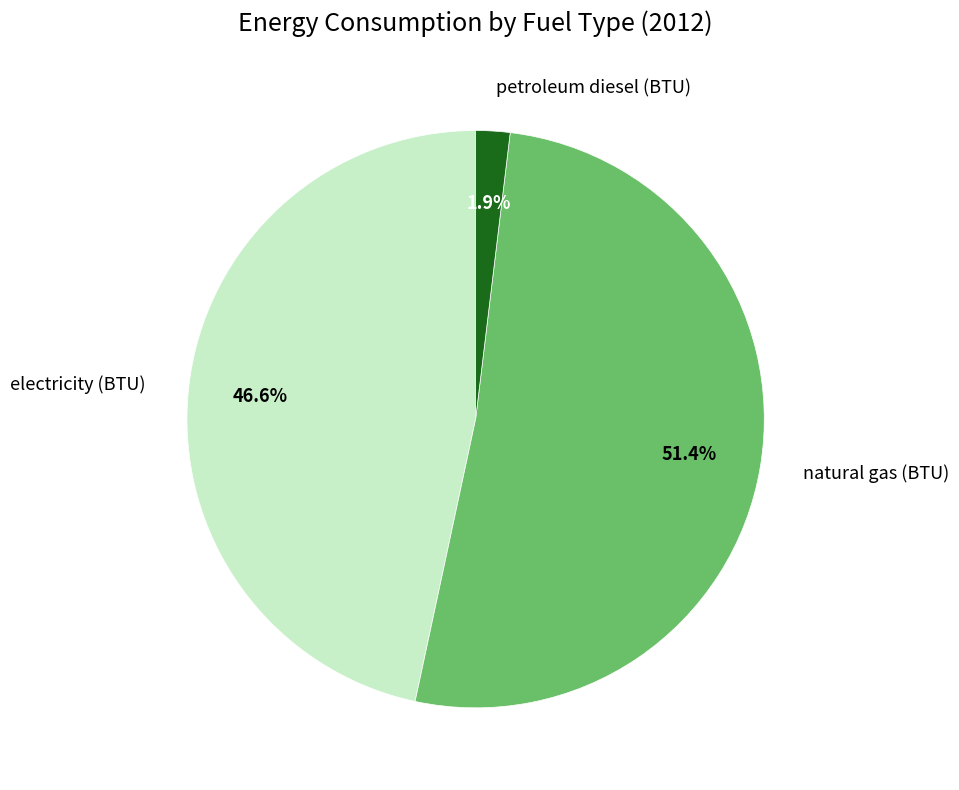

To the nearest percent, what portion does electricity (BTU) represent?

47%